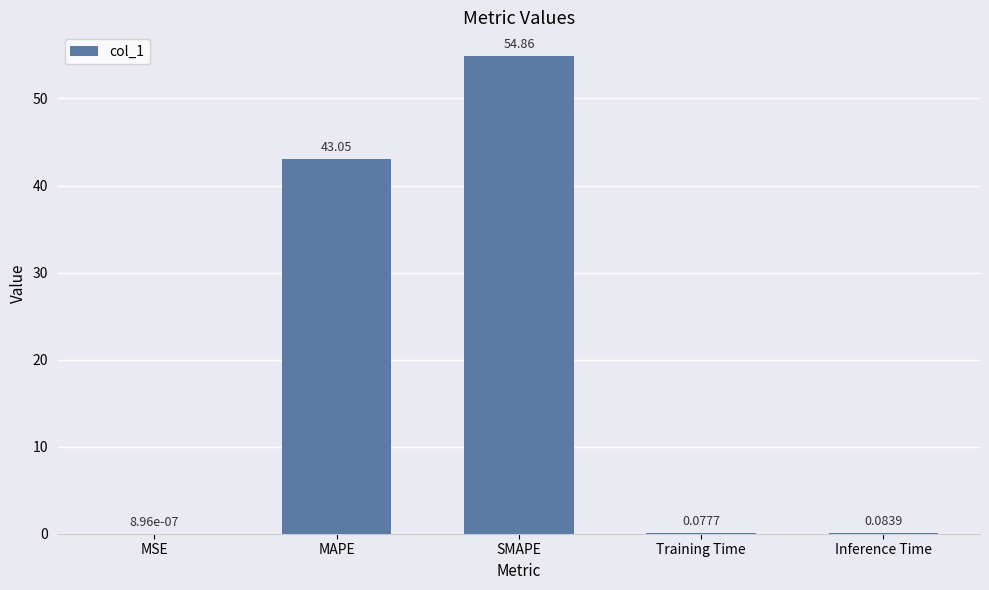

At which category does the chart reach its peak across all series?

SMAPE